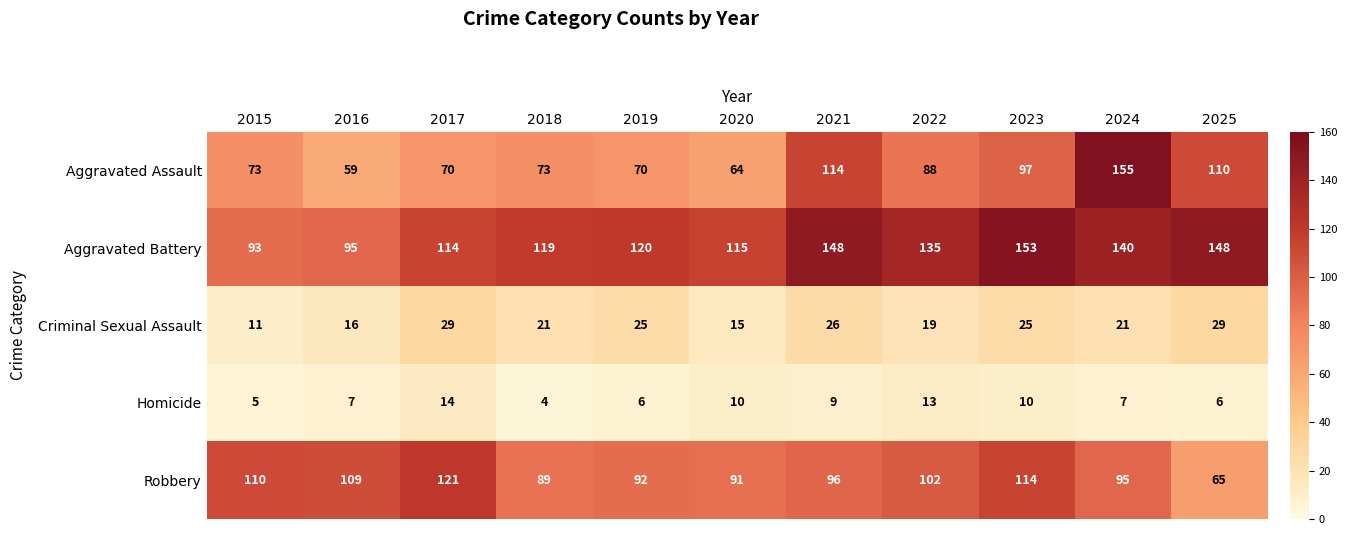

What is the sum of all Robbery values?

1084